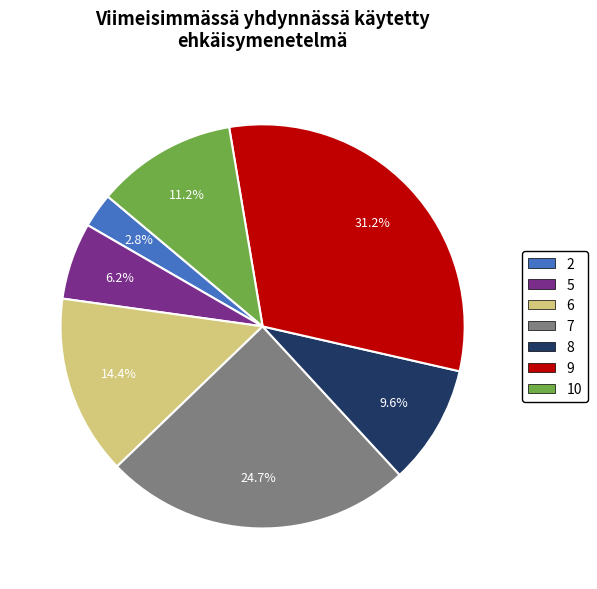

Is there a majority slice in this chart?

No